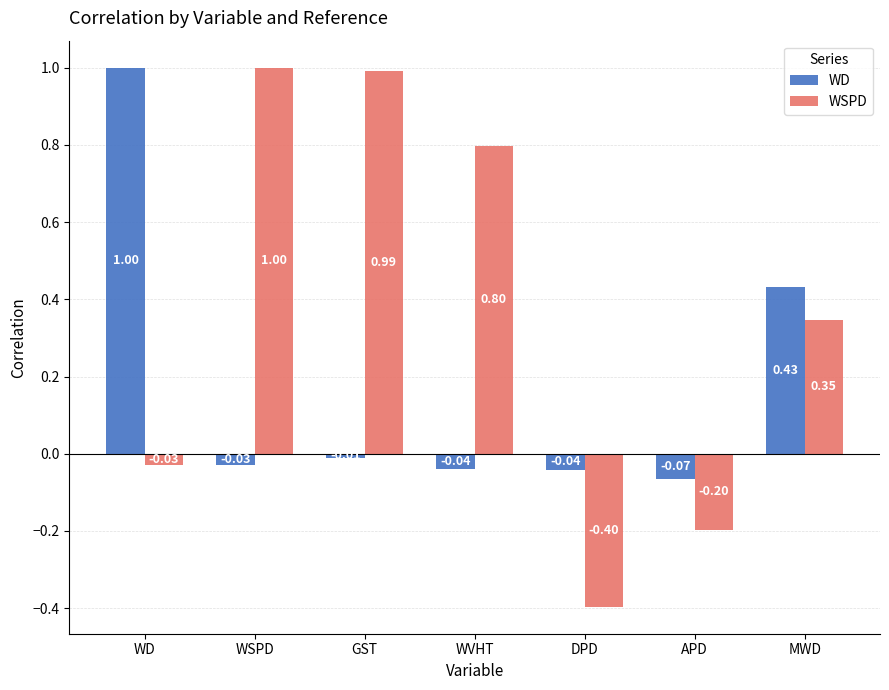

What is the maximum value shown in the chart?

1.0